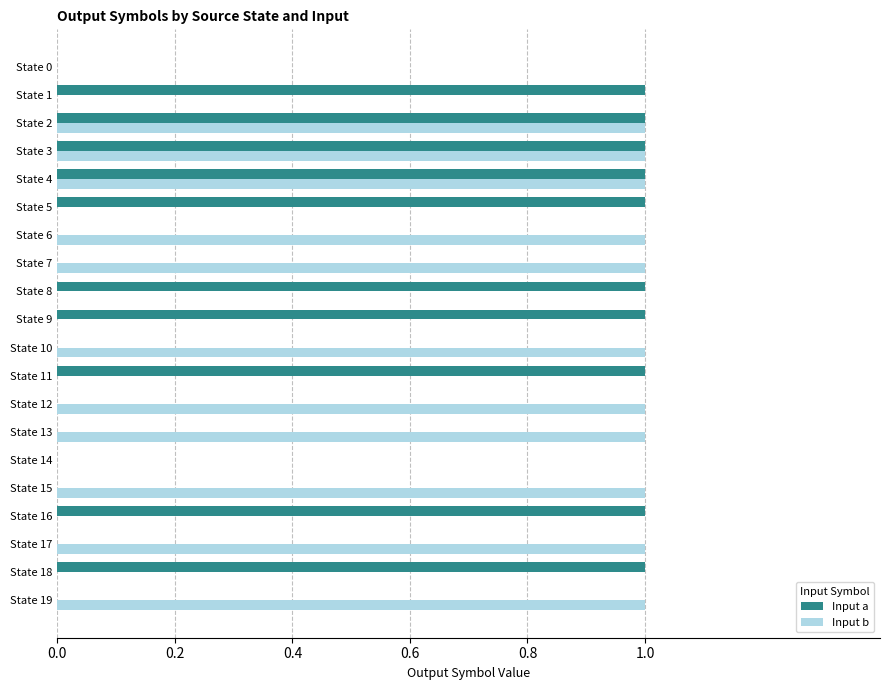

The Input a series shows 1 at State 0. True or false?

False